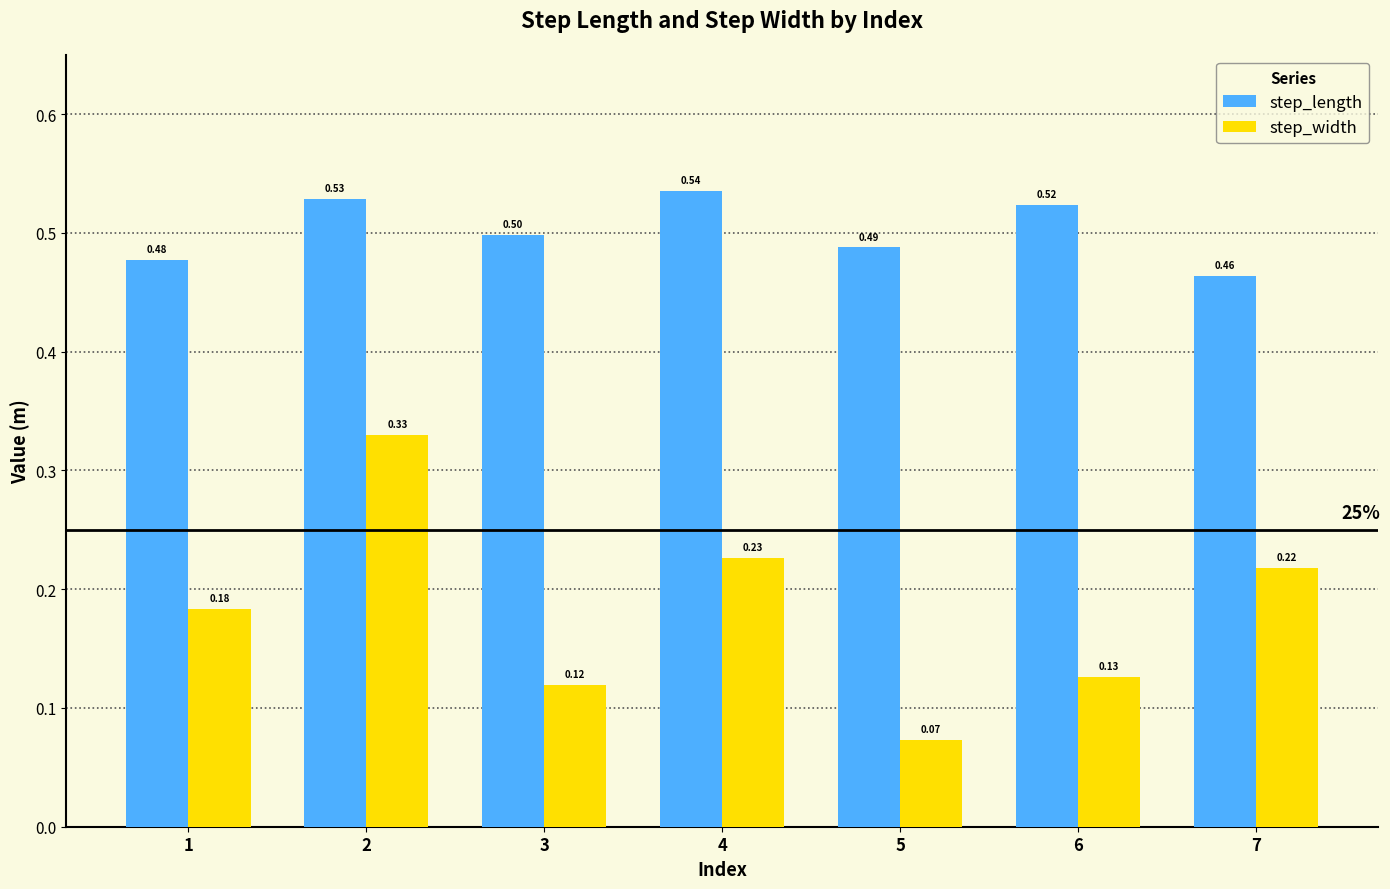

Does the chart contain any negative values?

No